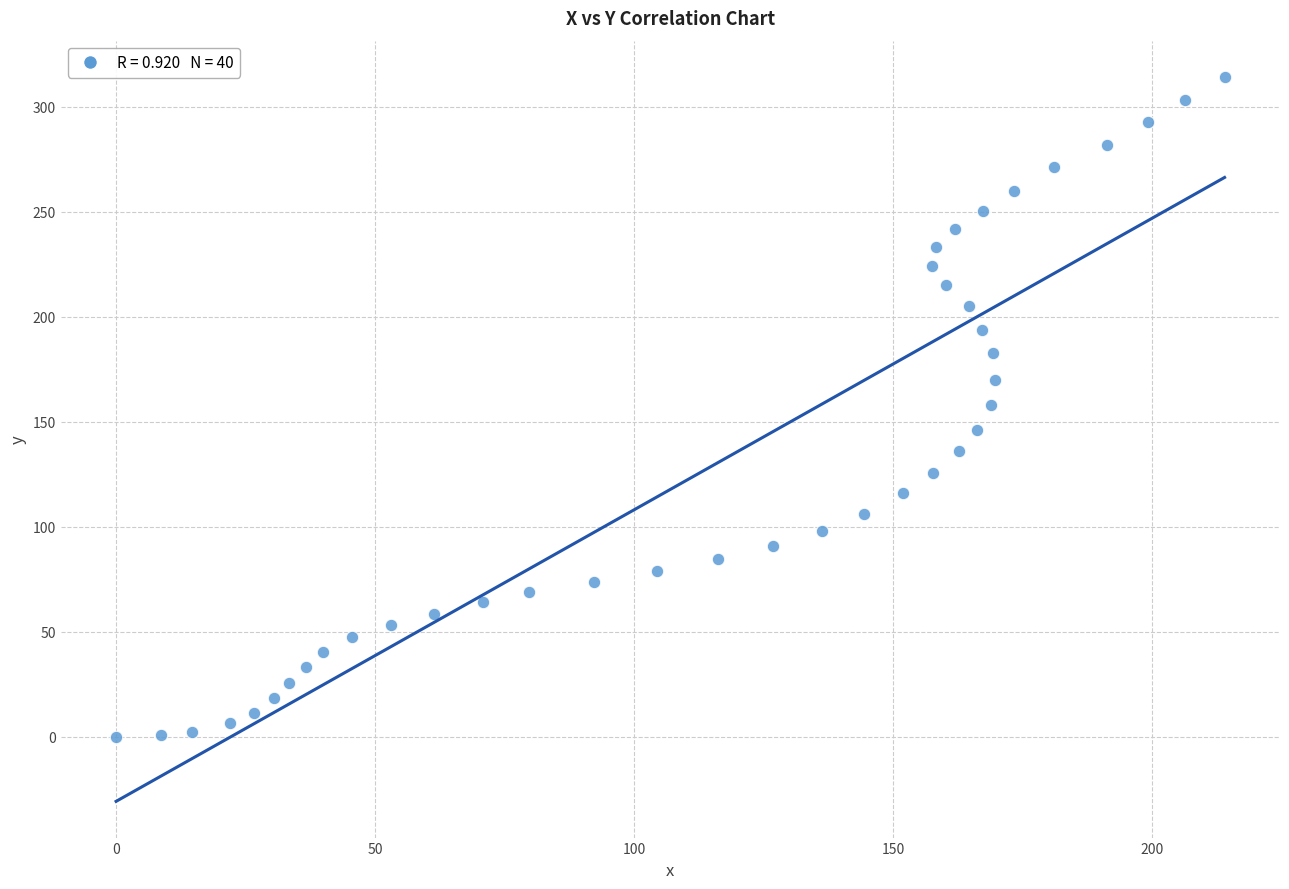

What is the range of X values (max minus min)?

214.0